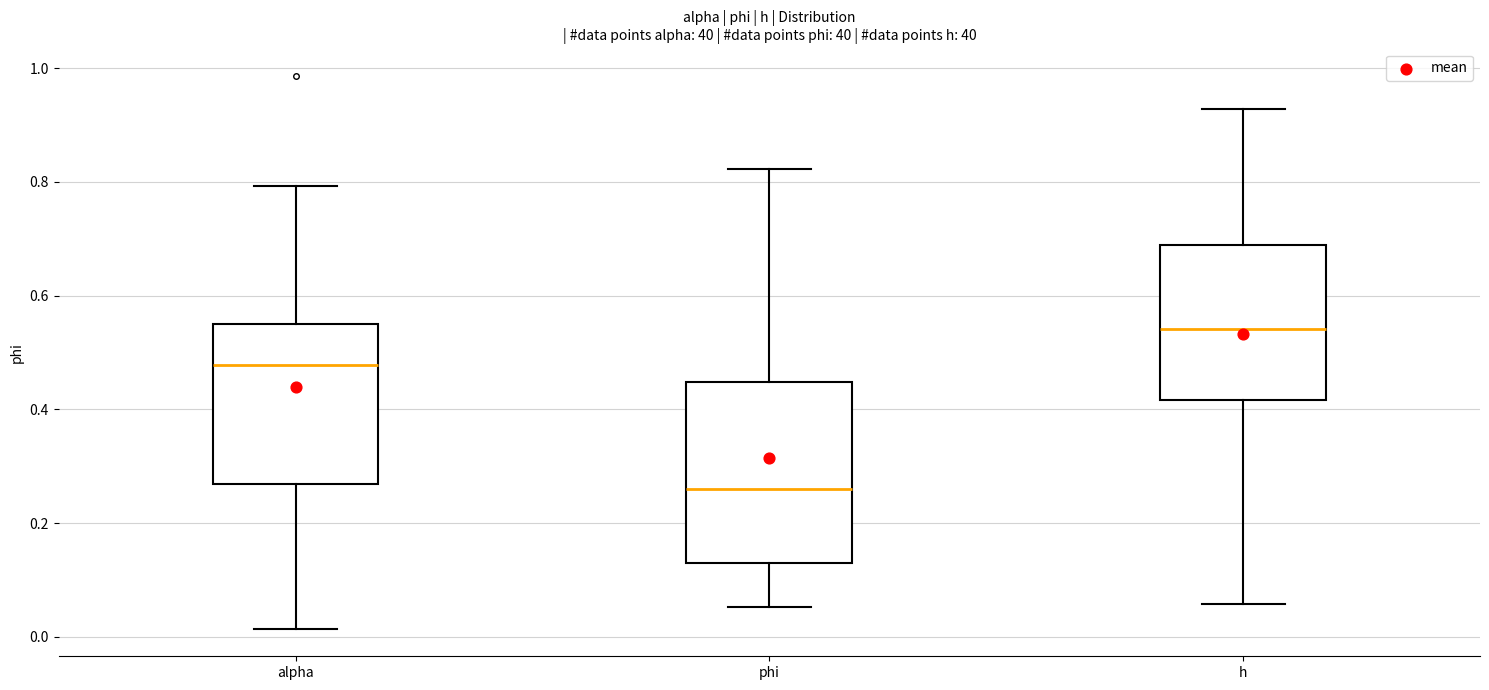

Which box's median line is the highest?

h